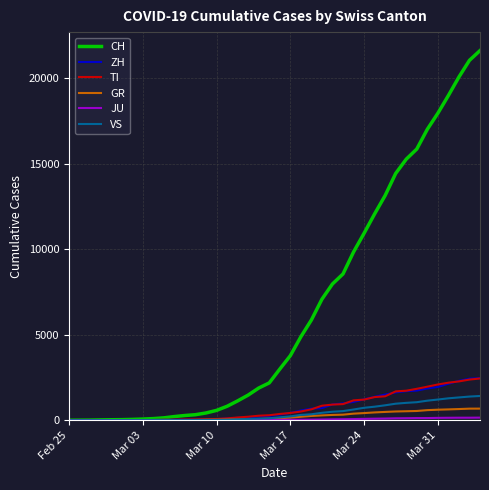

How many lines are shown in the chart?

6